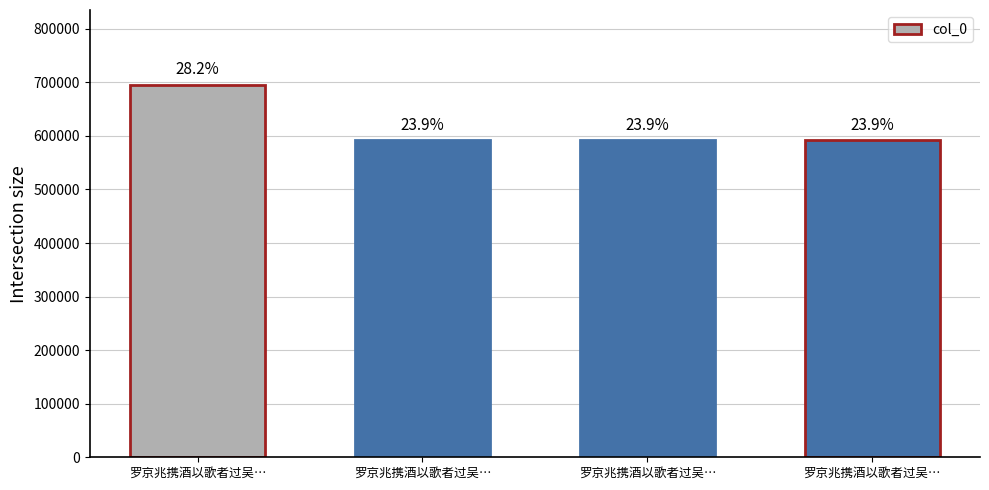

What is the approximate value at 罗京兆携酒以歌者过吴…?

695842